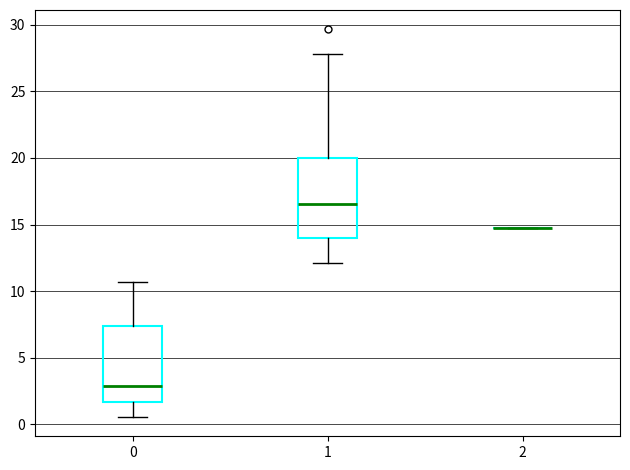

Reading left to right, read every box against the y-axis: the position of its median line, the range the box covers, and the ends of its whiskers. The values are not printed on the chart, so give them approximately, as read against the axis.

0: median 3.0, box 1.5 to 7.5, whiskers 0.5 to 10.5
1: median 16.5, box 14.0 to 20.0, whiskers 12.0 to 28.0
2: box collapsed to a line at 15.0, whiskers 15.0 to 15.0